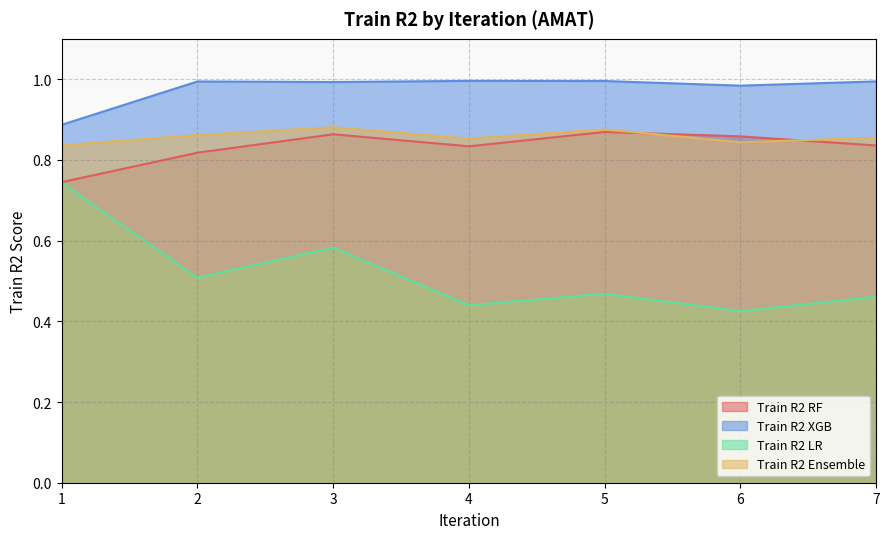

What is the smallest value displayed?

0.4